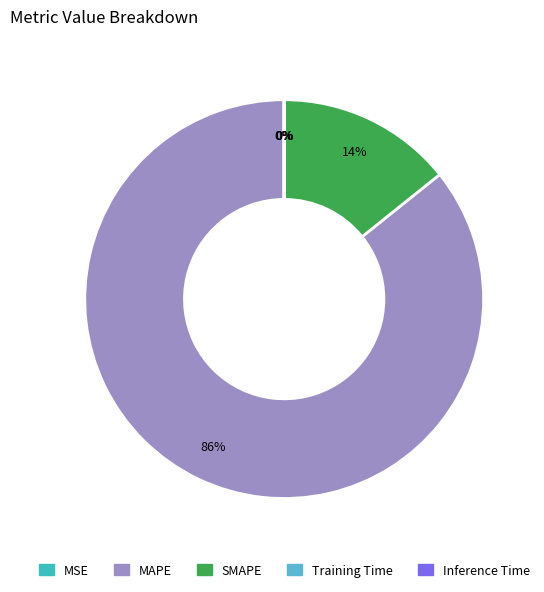

How many slices are in this pie chart?

5